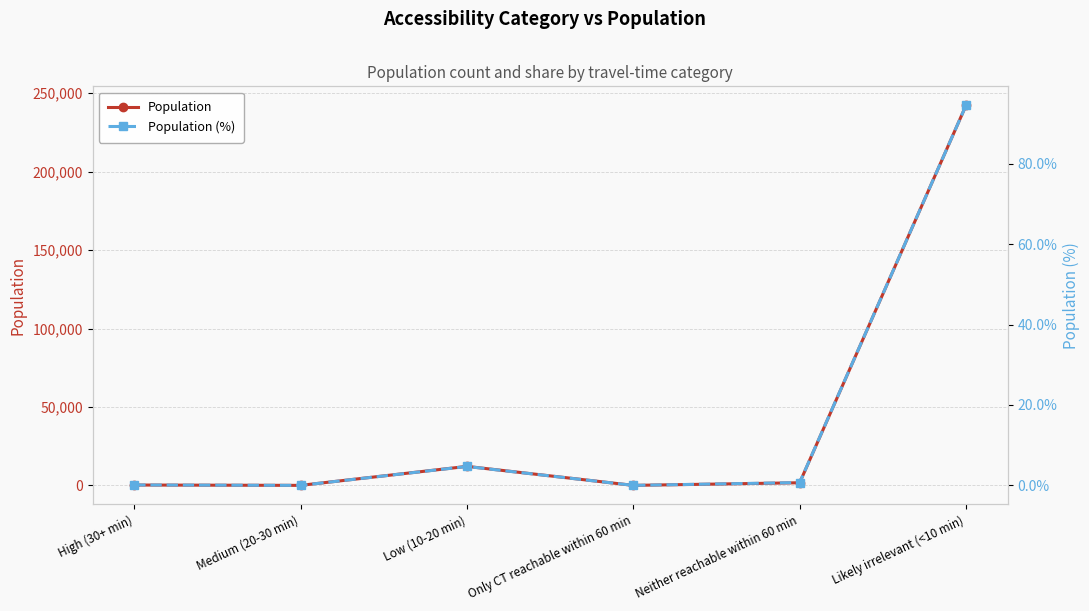

Rank the series by their average value, from lowest to highest.

Population (%), Population